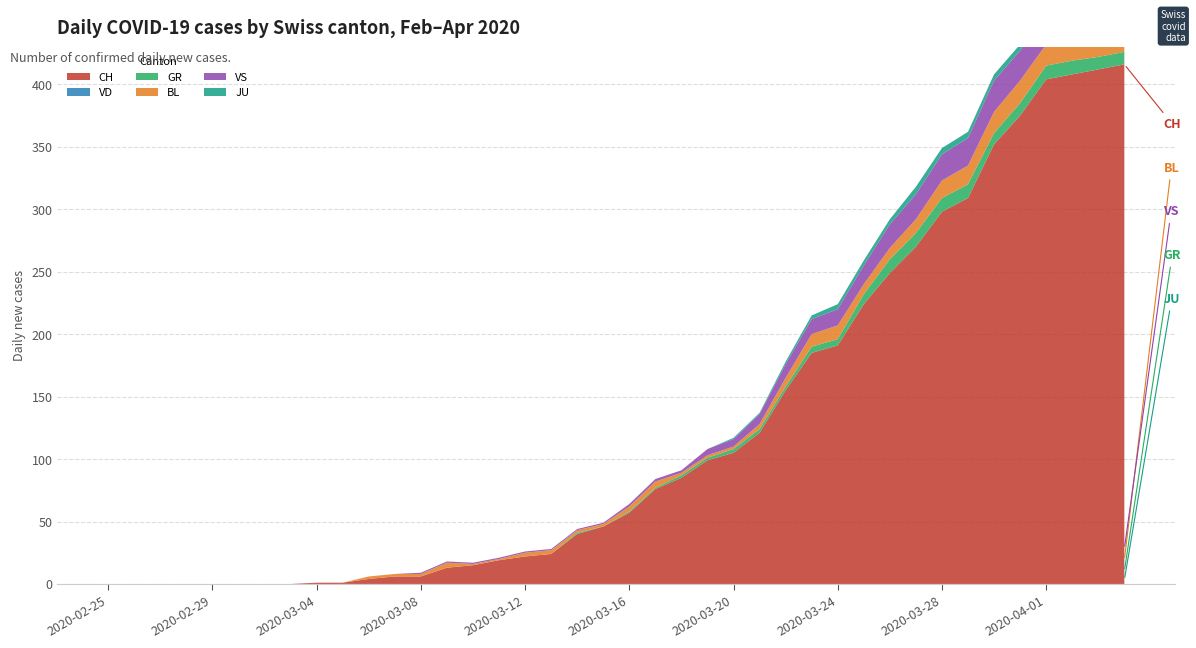

Reading left to right, extract all data points from this chart.

CH: 0	0	0	0	0	0	0	0	1	1	4	6	6	13	15	19	22	24	40	46	57	76	85	99	105	121	155	185	191	224	249	270	298	309	352	375	404	408	412	416
VD: 0	0	0	0	0	0	0	0	0	0	0	0	0	0	0	0	0	0	0	0	0	0	0	0	0	0	0	0	0	0	0	0	0	0	0	0	0	0	0	0
GR: 0	0	0	0	0	0	0	0	0	0	0	0	0	0	0	0	0	0	1	0	1	1	2	2	3	3	3	5	5	8	11	11	11	11	9	10	11	11	10	10
BL: 0	0	0	0	0	0	0	0	0	0	2	2	2	4	1	1	3	3	2	2	4	5	2	2	2	4	7	10	11	8	9	11	14	15	17	18	17	18	18	19
VS: 0	0	0	0	0	0	0	0	0	0	0	0	1	1	1	1	1	1	1	1	2	2	2	5	6	8	11	12	13	15	19	20	21	22	25	24	26	28	26	28
JU: 0	0	0	0	0	0	0	0	0	0	0	0	0	0	0	0	0	0	0	0	0	0	0	0	1	1	2	3	4	4	4	6	5	5	5	5	5	3	3	3